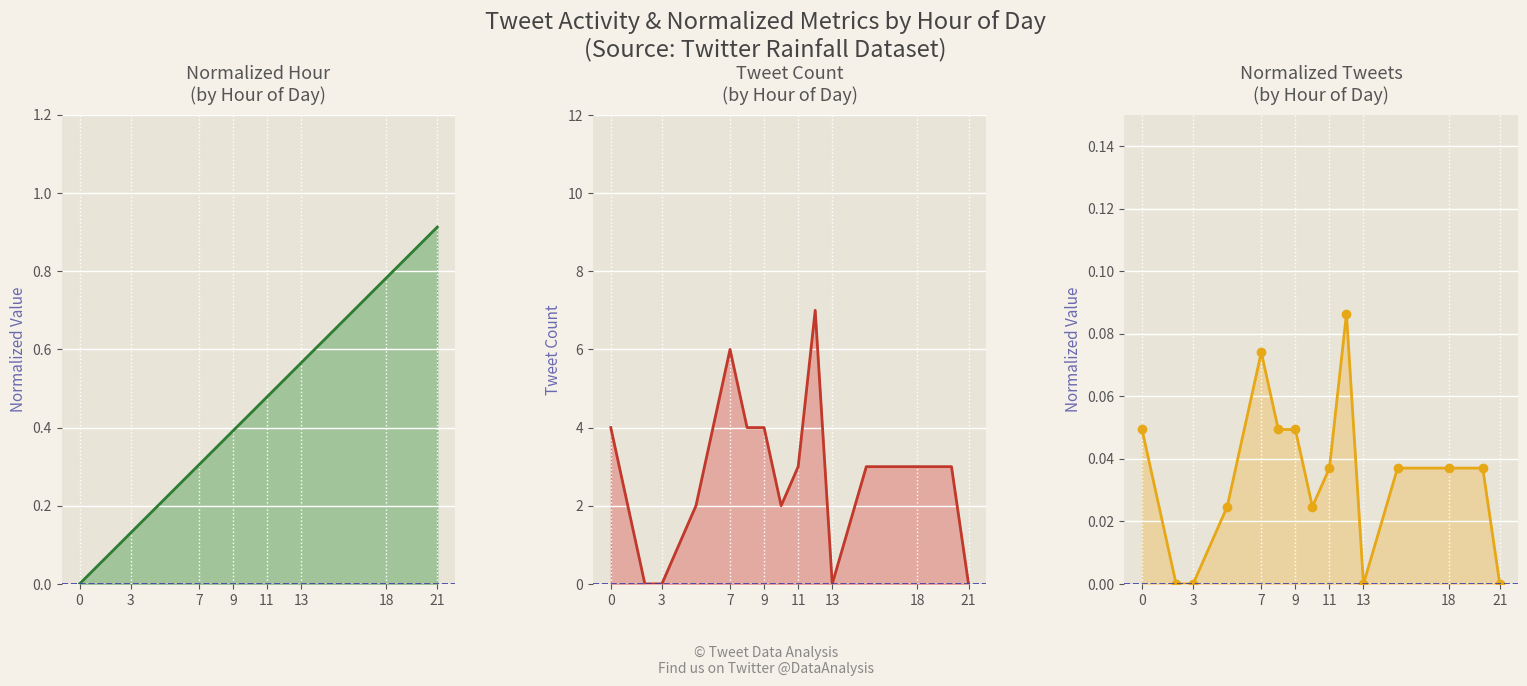

Which has a higher value, 2 or 12?

12